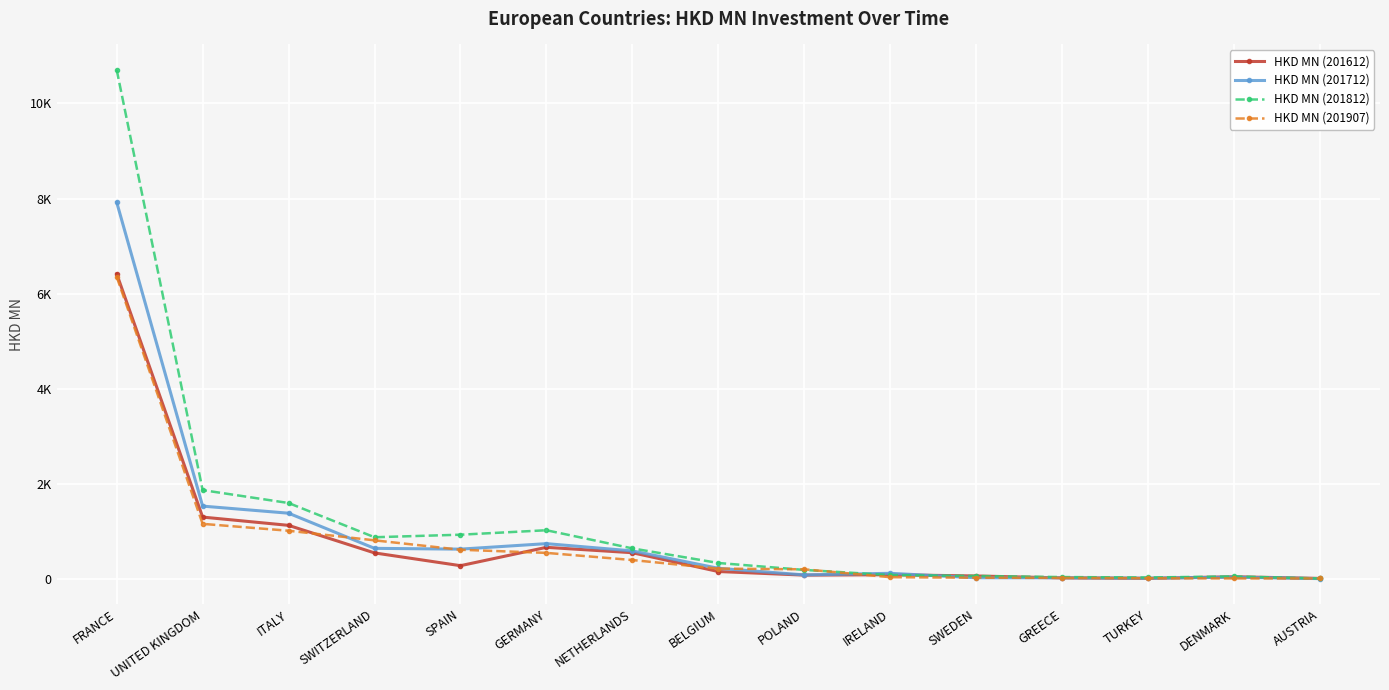

At which label is HKD MN (201812) closest to 5357?

UNITED KINGDOM